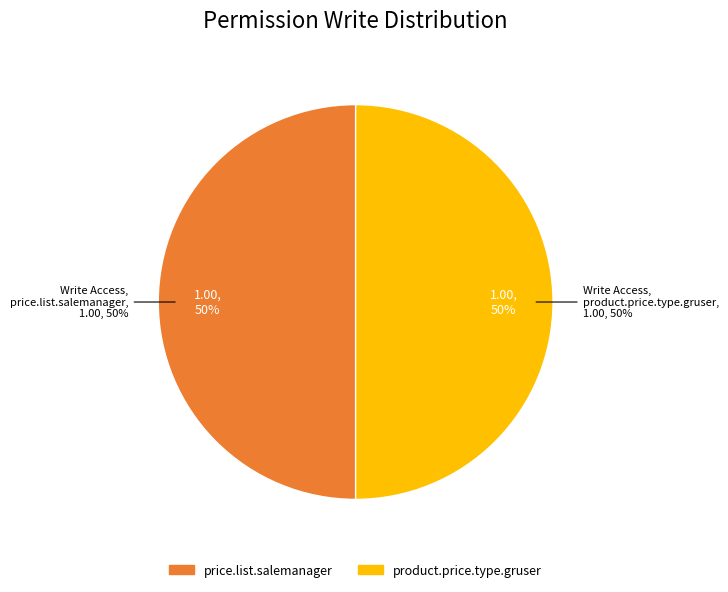

Is the sum of price.list employee and product.price.type.gruser greater than half?

No